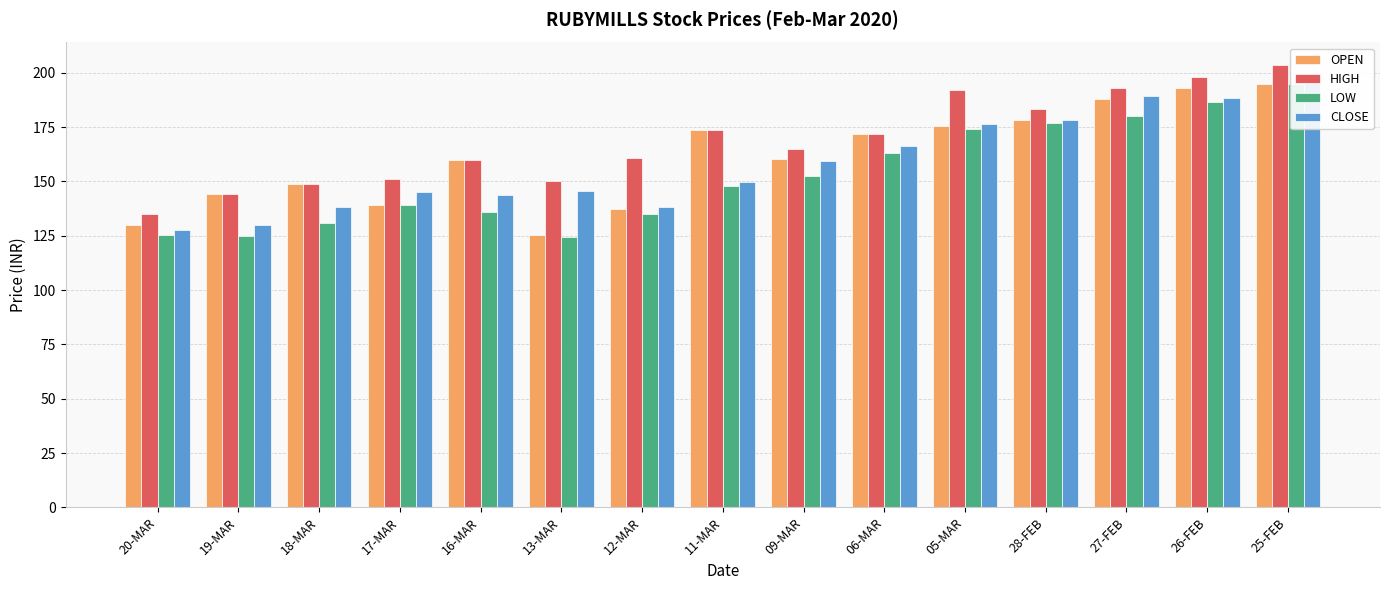

True or false: CLOSE has a value of 145.8 at 13-MAR.

True